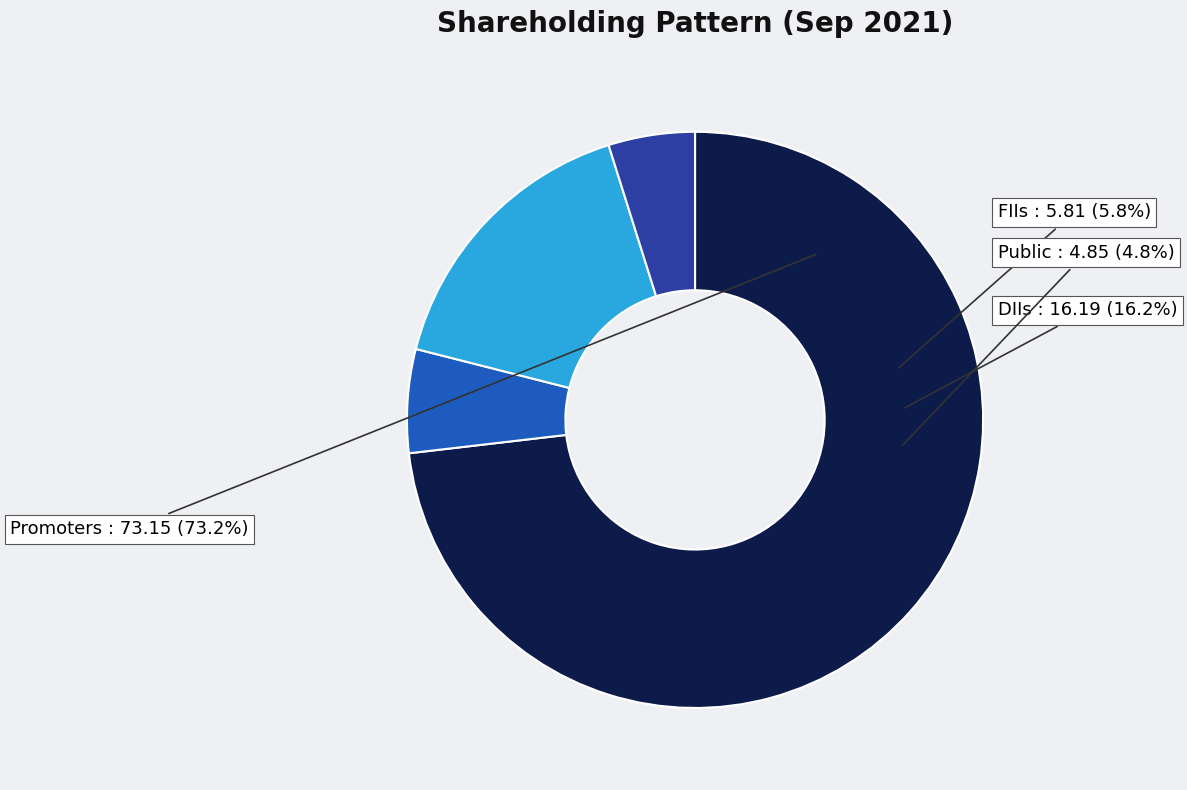

The Public slice represents 5% of the pie. True or false?

True